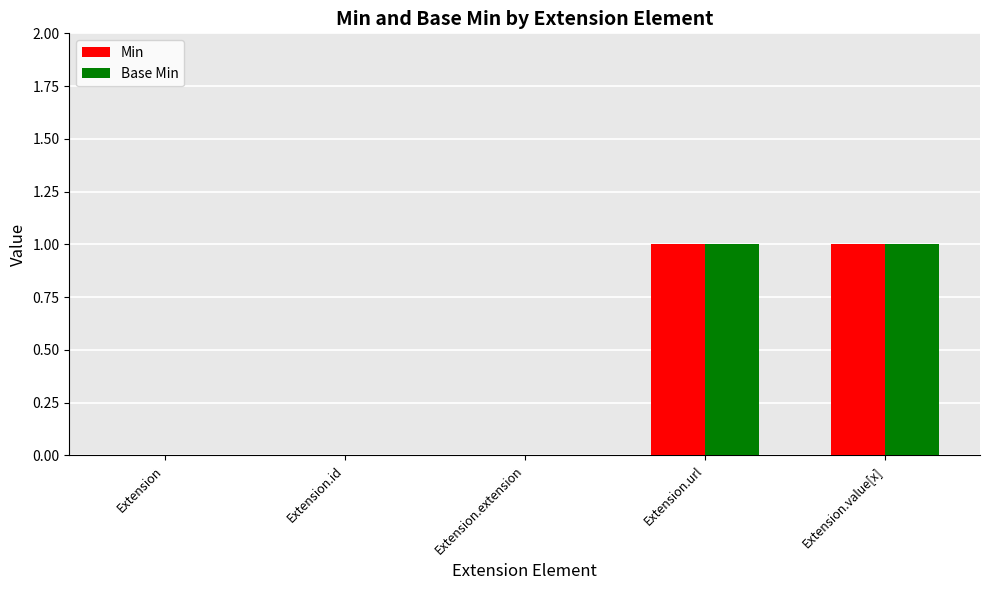

How many series are shown in this chart?

2